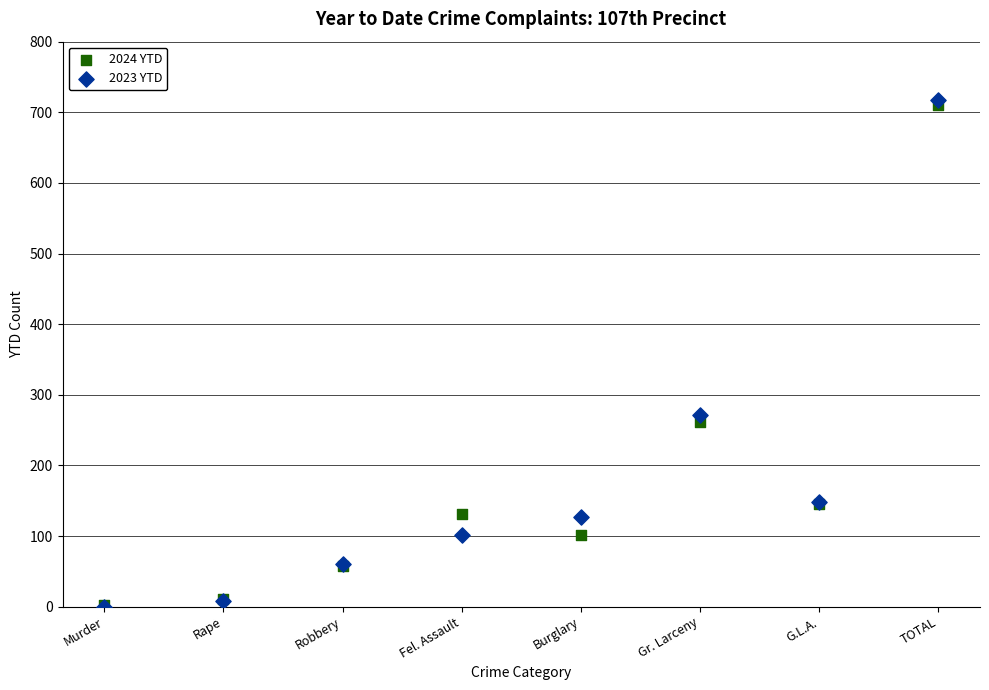

What are all the series names shown in the legend?

2024 YTD, 2023 YTD